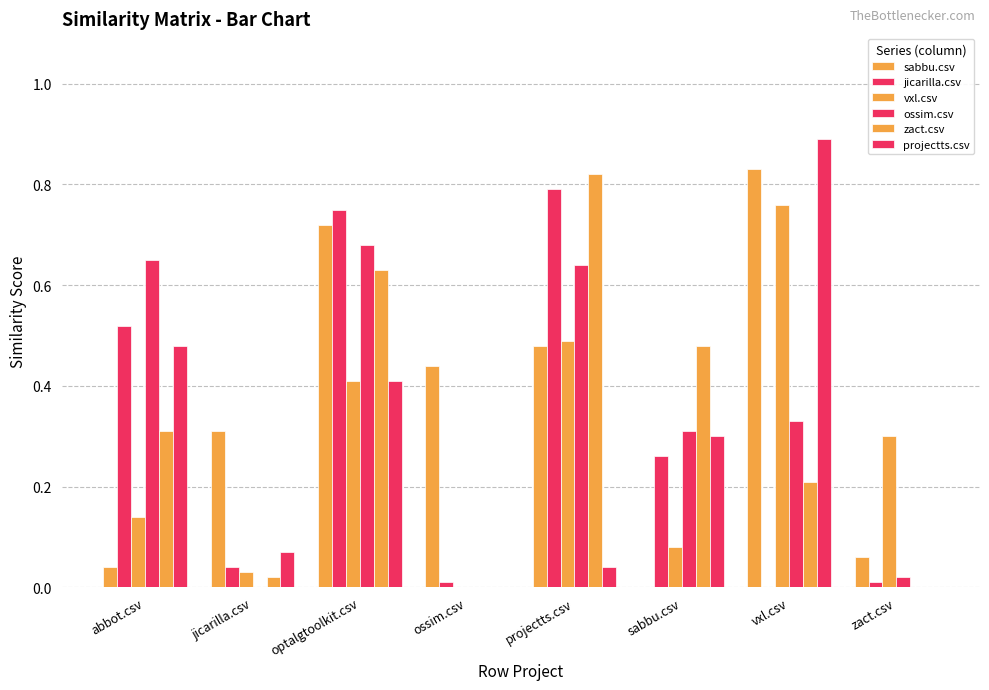

Reading left to right, transcribe all the data shown in this chart.

sabbu.csv: 0.0	0.3	0.7	0.4	0.5	0.0	0.8	0.1
jicarilla.csv: 0.5	0.0	0.8	0.0	0.8	0.3	0.0	0.0
vxl.csv: 0.1	0.0	0.4	0.0	0.5	0.1	0.8	0.3
ossim.csv: 0.7	0.0	0.7	0.0	0.6	0.3	0.3	0.0
zact.csv: 0.3	0.0	0.6	0.0	0.8	0.5	0.2	0.0
projectts.csv: 0.5	0.1	0.4	0.0	0.0	0.3	0.9	0.0